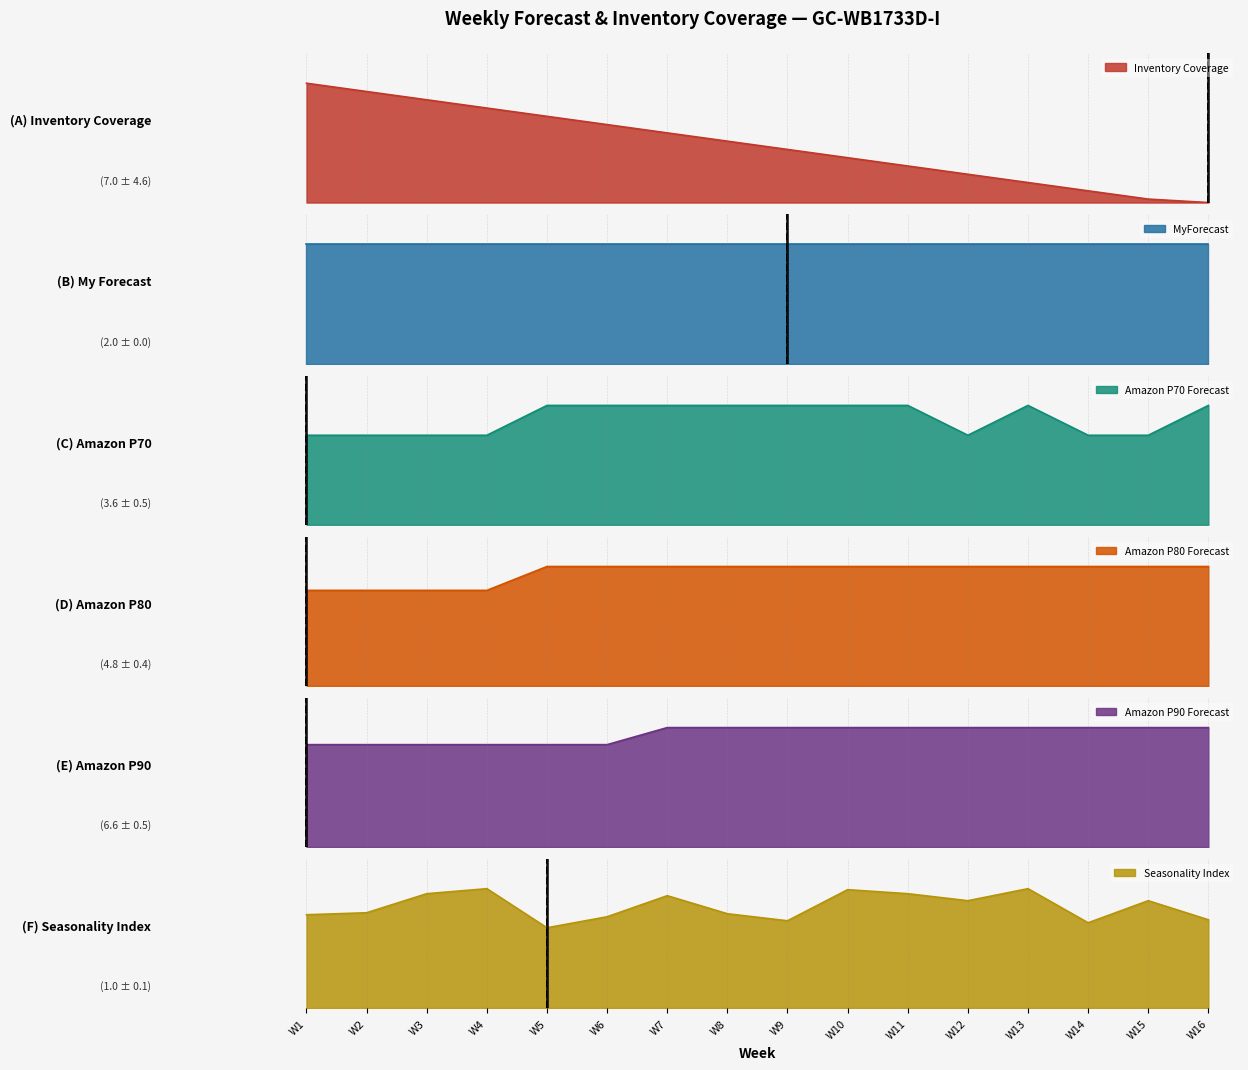

Does the chart display data point markers on the line(s)?

No